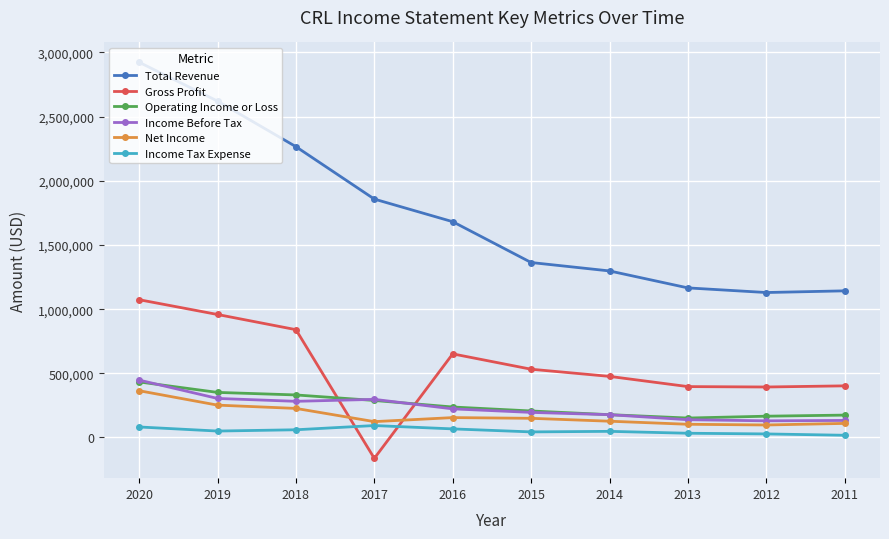

True or false: Income Tax Expense has more than 1 points higher than both neighbors.

True